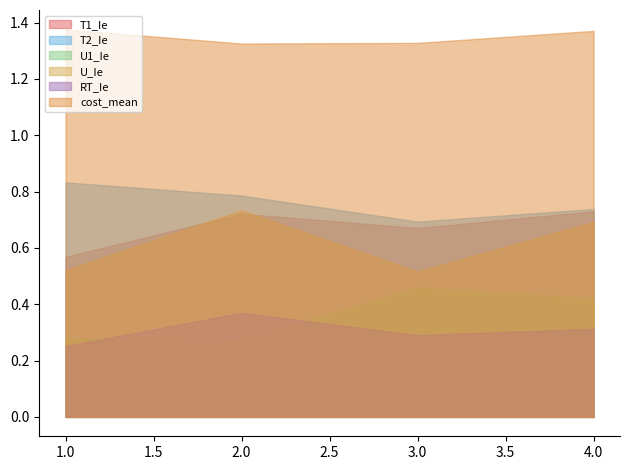

True or false: U_Ie and U1_Ie cross at least once.

False